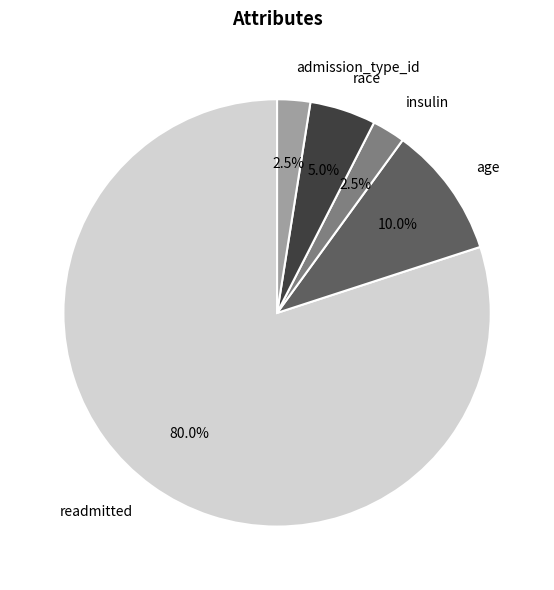

Does any single category account for the majority?

Yes